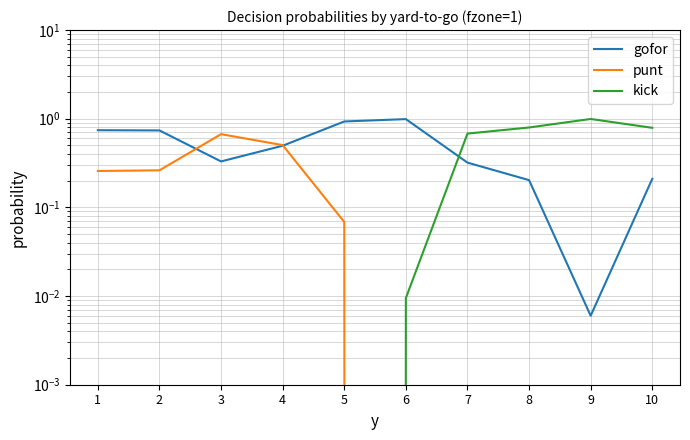

Which series has the largest total across all categories?

gofor